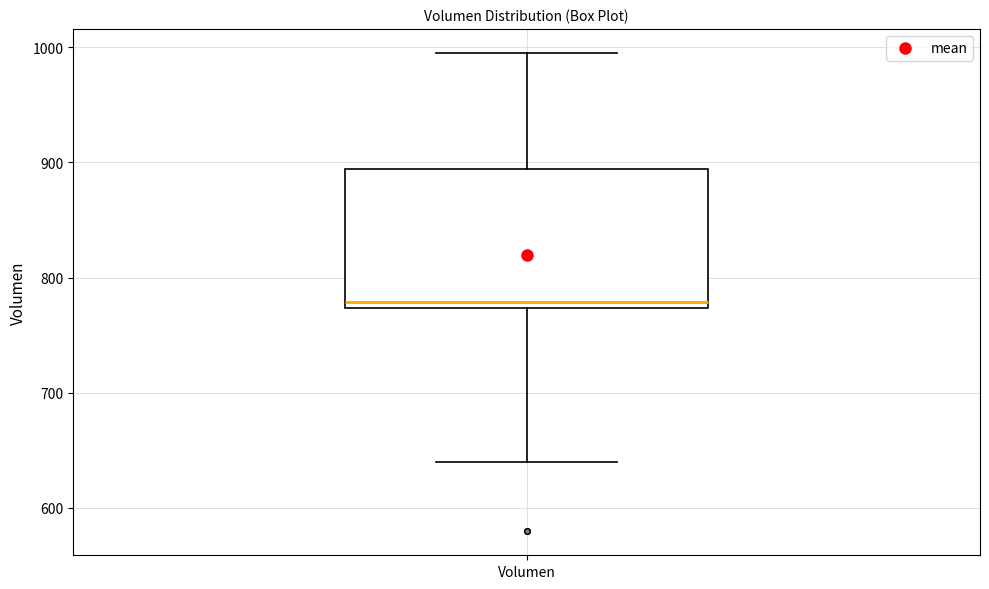

Transcribe this box plot: give where the median line is, the range the box spans, and where the two whiskers end, as read against the y-axis. The values are not printed on the chart, so give them approximately, as read against the axis.

median 780, box 770 to 890, whiskers 640 to 1000